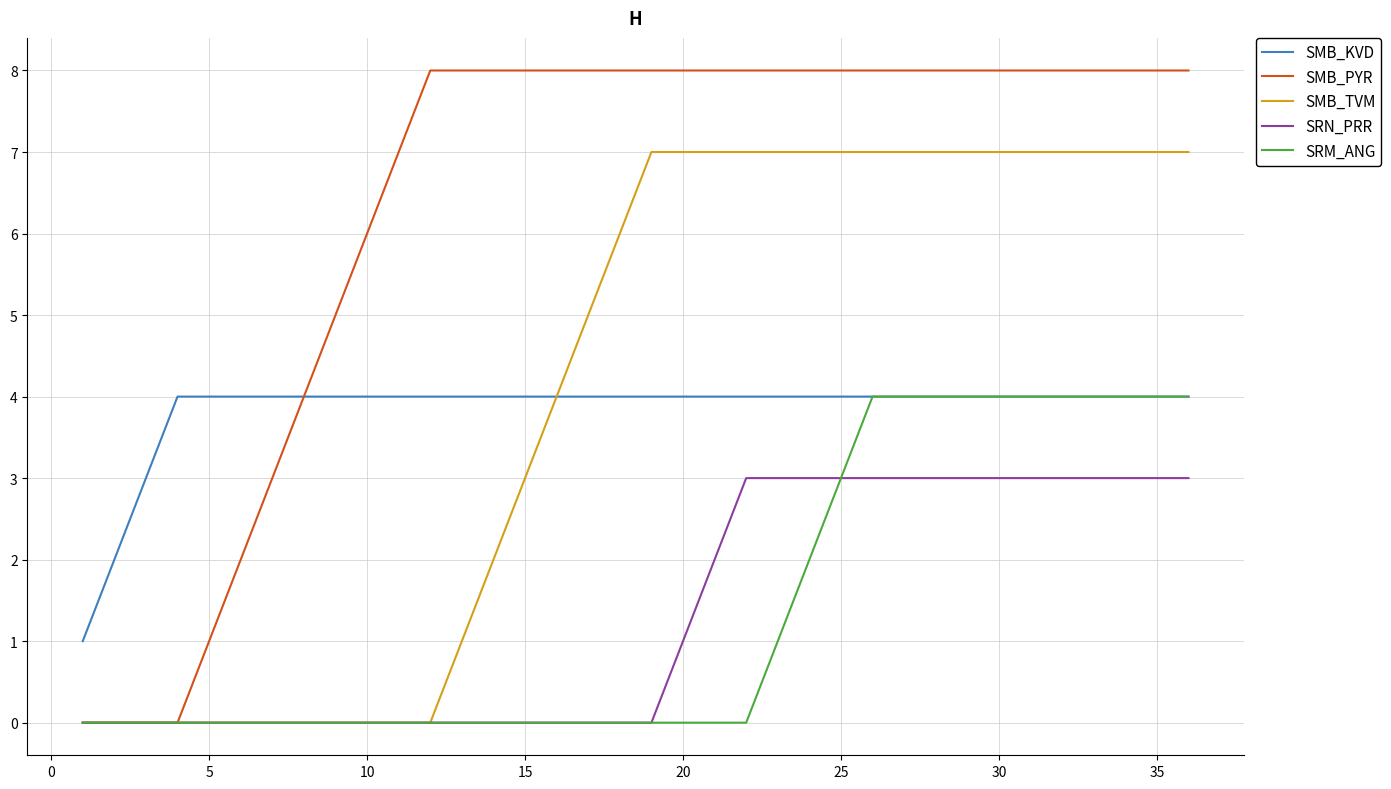

Which series has the largest total across all categories?

SMB_PYR